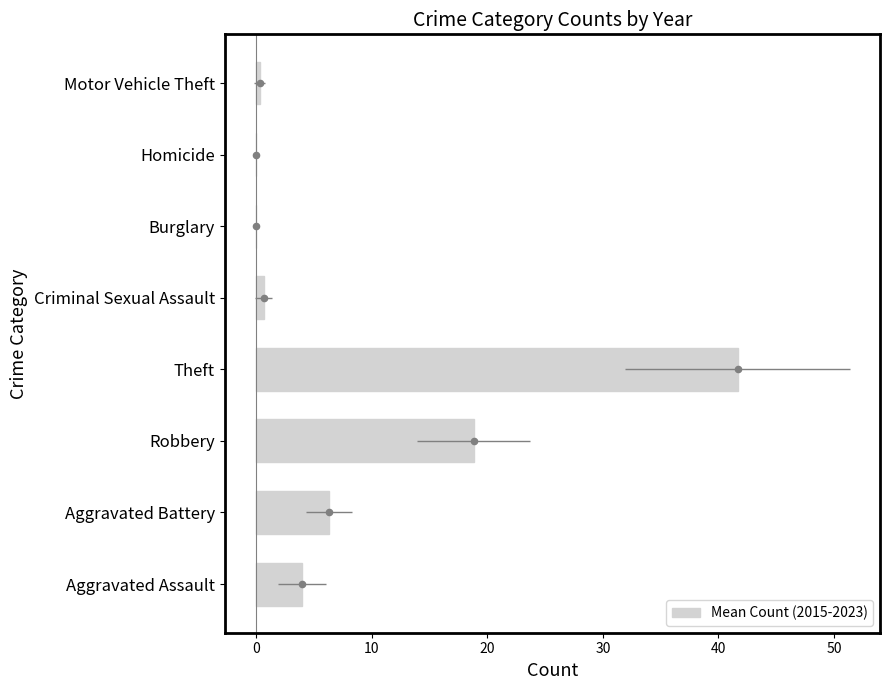

Which has a higher value, Robbery or Homicide?

Robbery